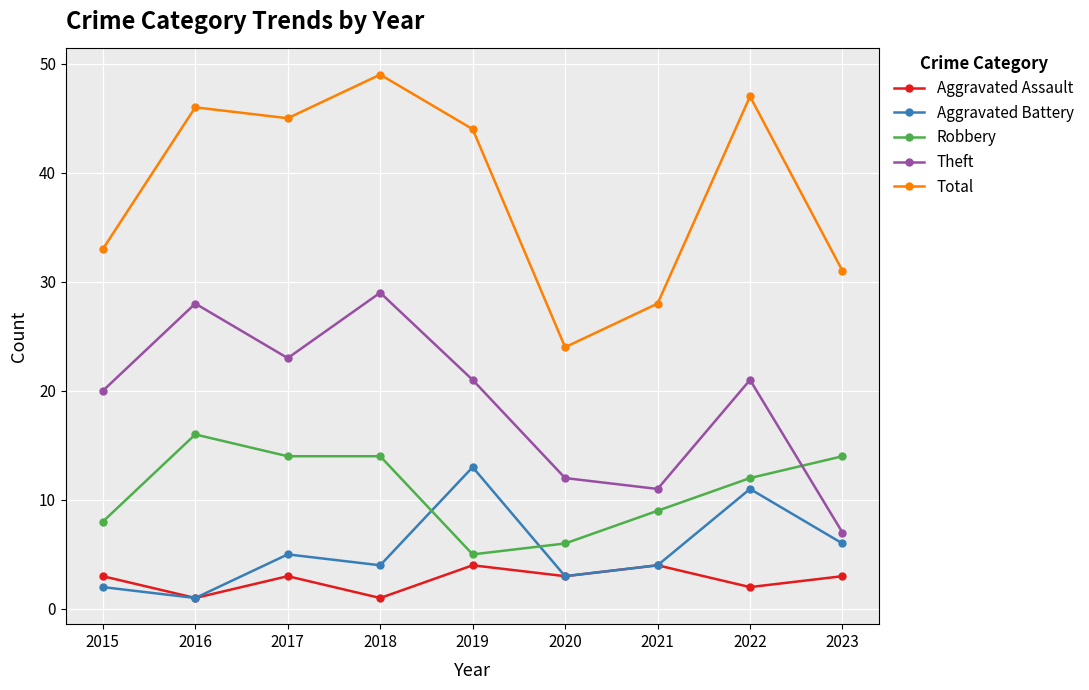

Reading left to right, what are all the values shown in this chart?

Aggravated Assault: 2015=3	2016=1	2017=3	2018=1	2019=4	2020=3	2021=4	2022=2	2023=3
Aggravated Battery: 2015=2	2016=1	2017=5	2018=4	2019=13	2020=3	2021=4	2022=11	2023=6
Robbery: 2015=8	2016=16	2017=14	2018=14	2019=5	2020=6	2021=9	2022=12	2023=14
Theft: 2015=20	2016=28	2017=23	2018=29	2019=21	2020=12	2021=11	2022=21	2023=7
Total: 2015=33	2016=46	2017=45	2018=49	2019=44	2020=24	2021=28	2022=47	2023=31